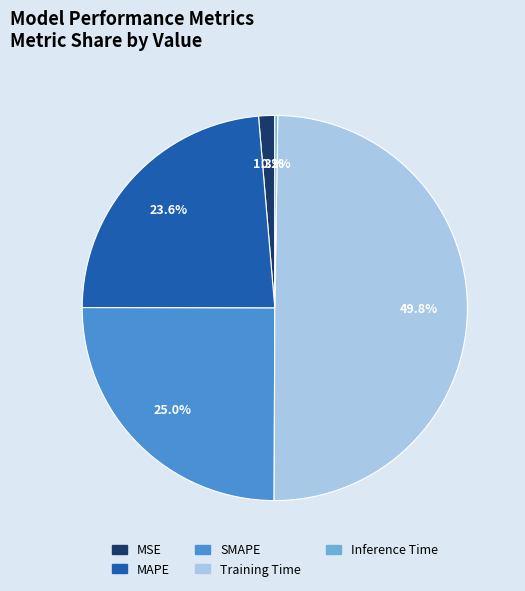

Which slice is the largest?

Training Time